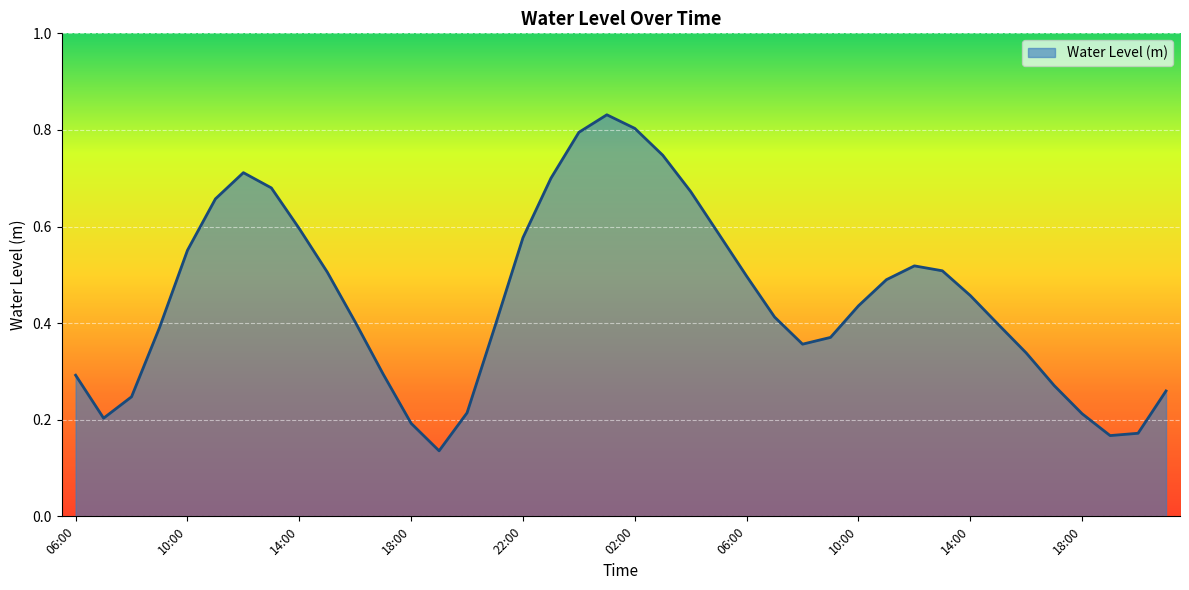

Where is the first local minimum?

07:00